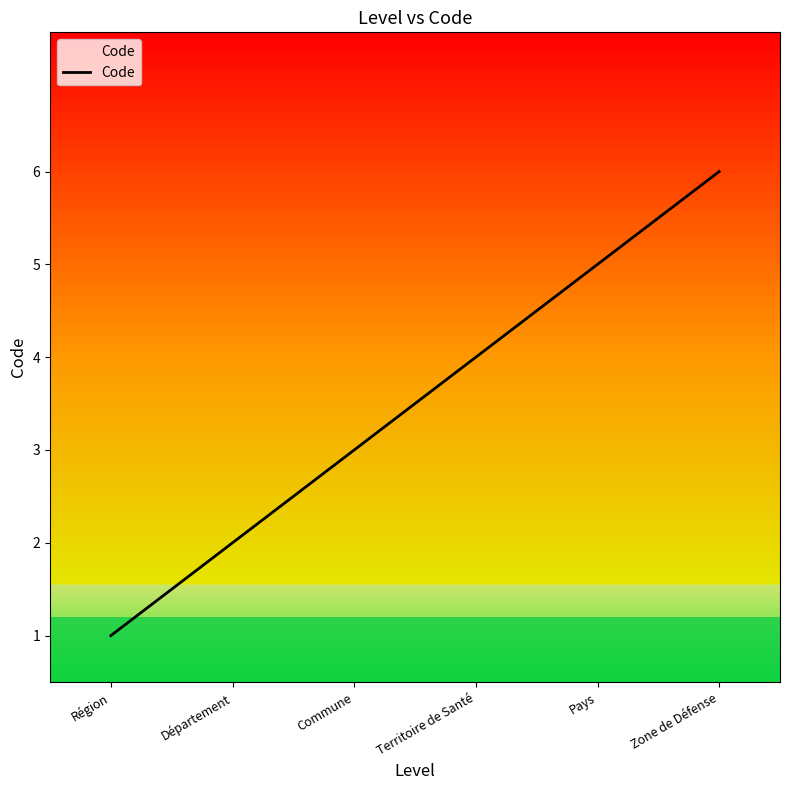

What is the maximum value shown in the chart?

6